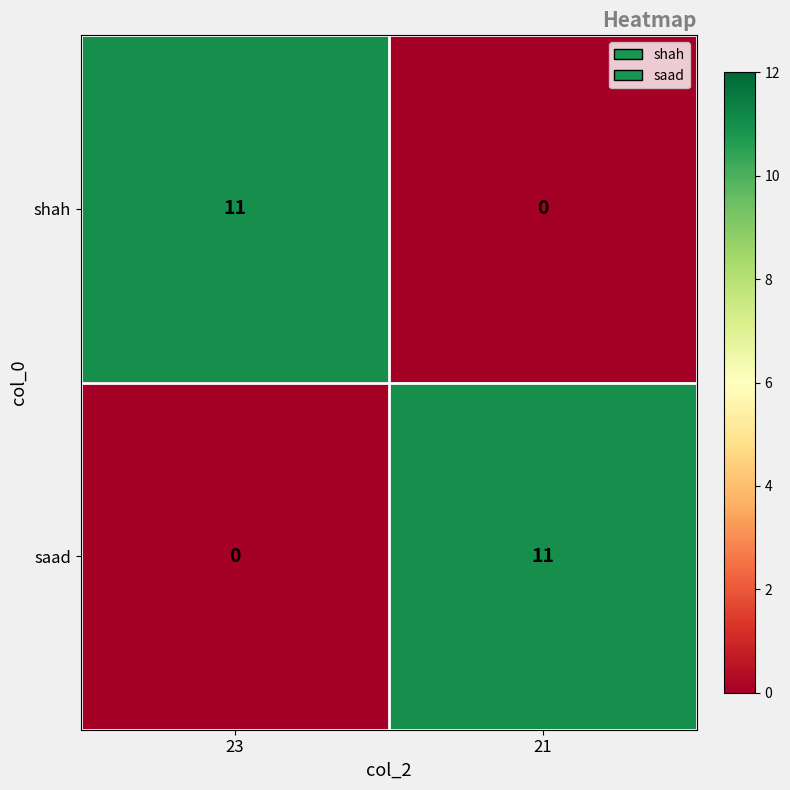

Rank the series at 23 from highest to lowest value.

shah, saad